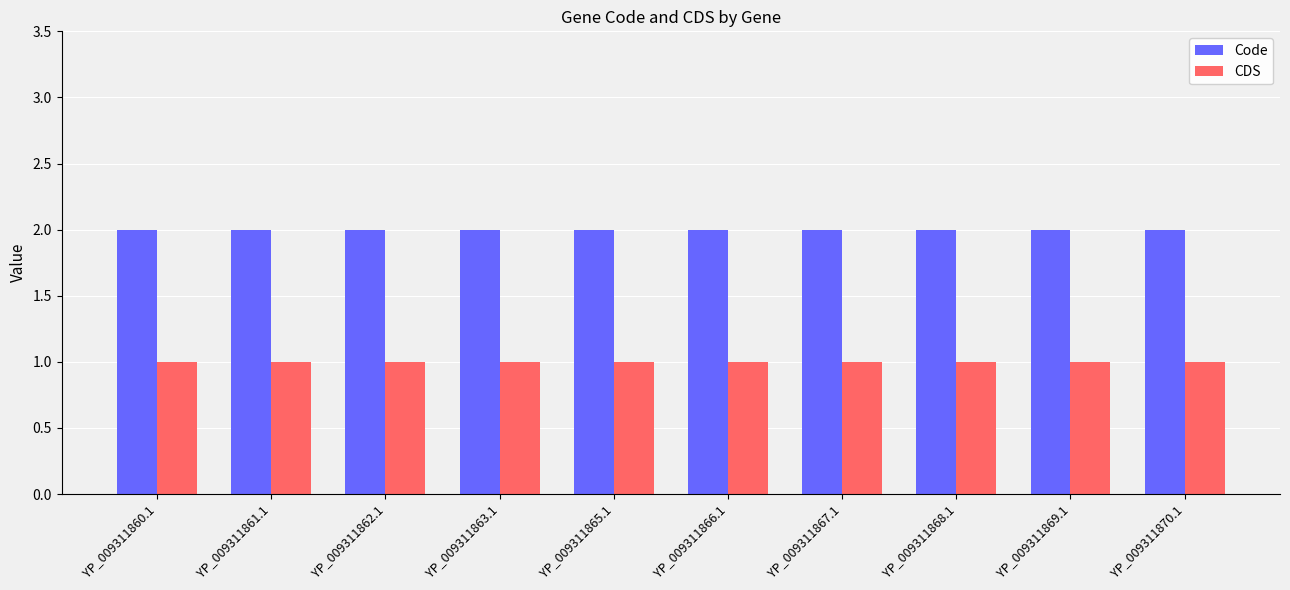

List the series in order of their peak value, lowest first.

CDS, Code